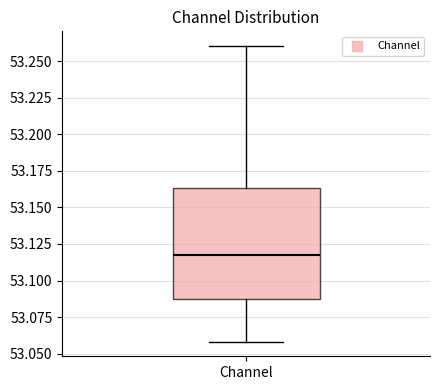

Where does the lower whisker of the box for Channel end on the y-axis? The values are not printed on the chart, so give them approximately, as read against the axis.

53.060